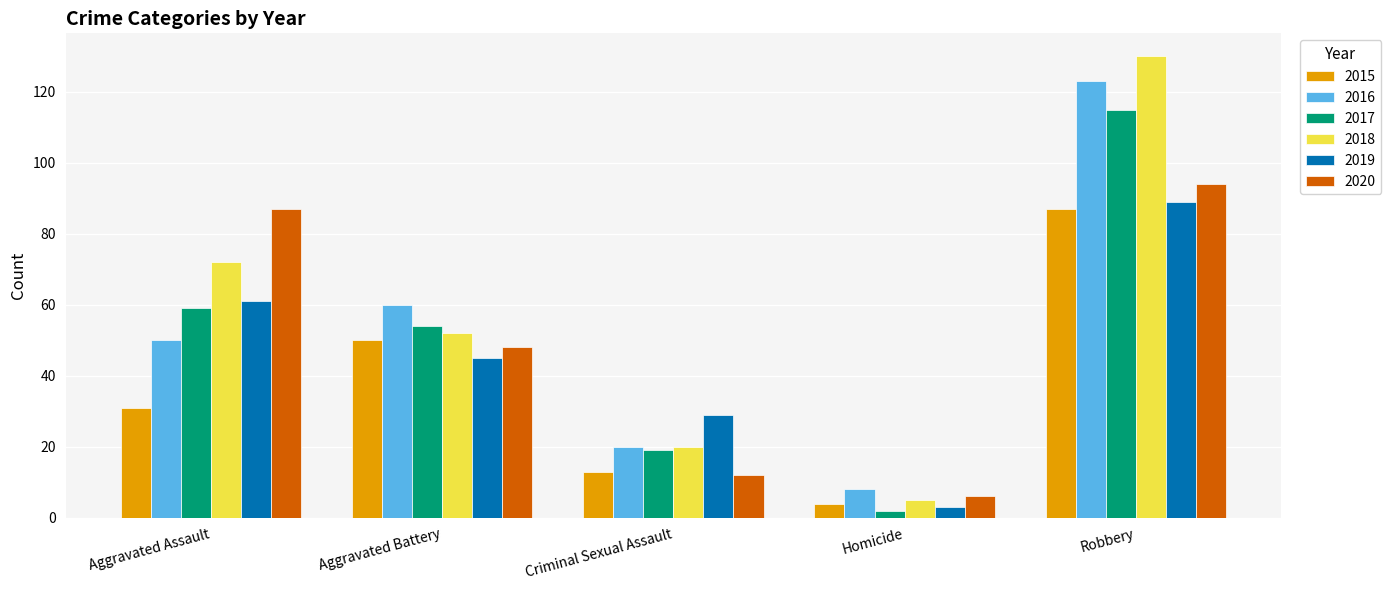

What is the minimum value for 2016?

8